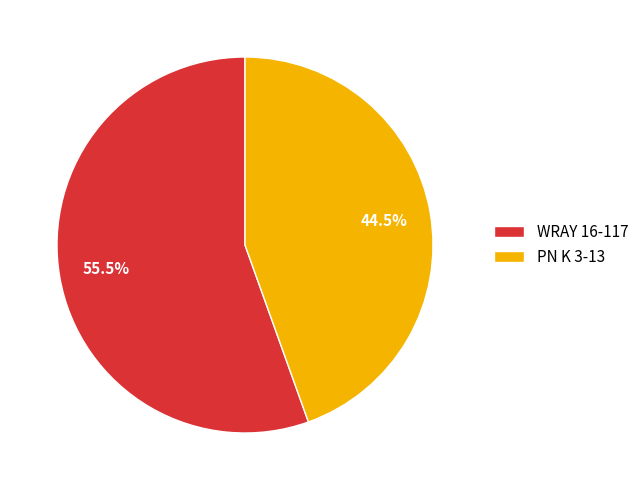

What is the smallest slice in the pie chart?

PN K 3-13